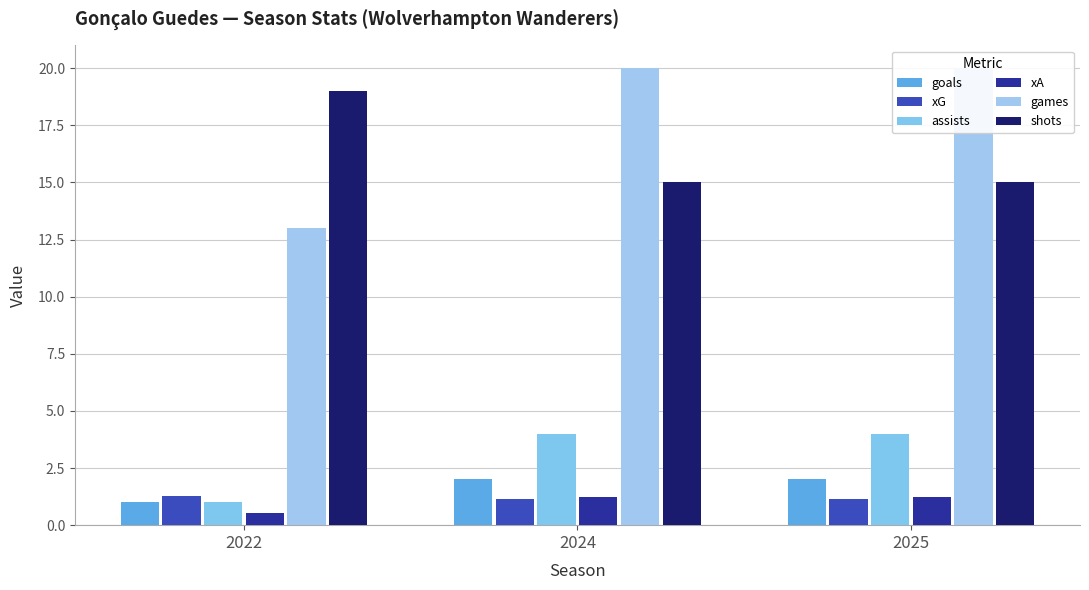

The goals series shows 2.0 at 2025. True or false?

True